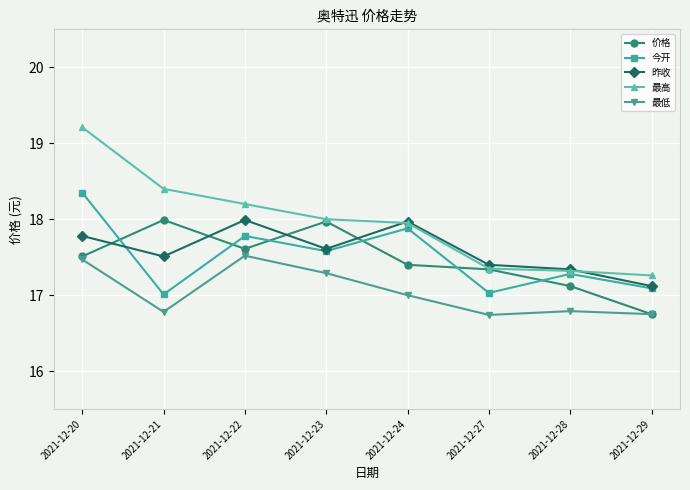

True or false: 昨收 has a value of 6.6 at 2021-12-22.

False